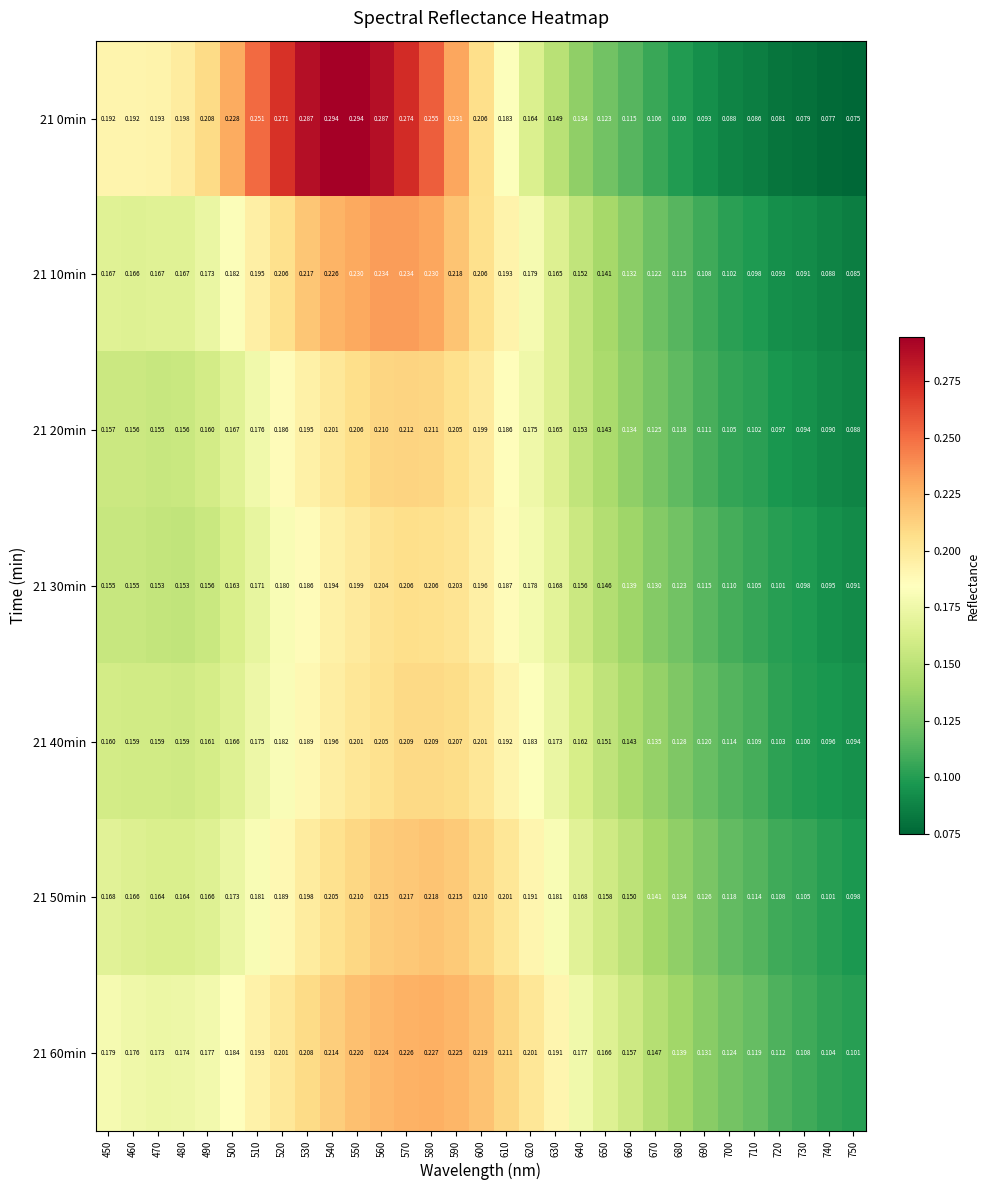

What is the total value across all series at 490?

1.2